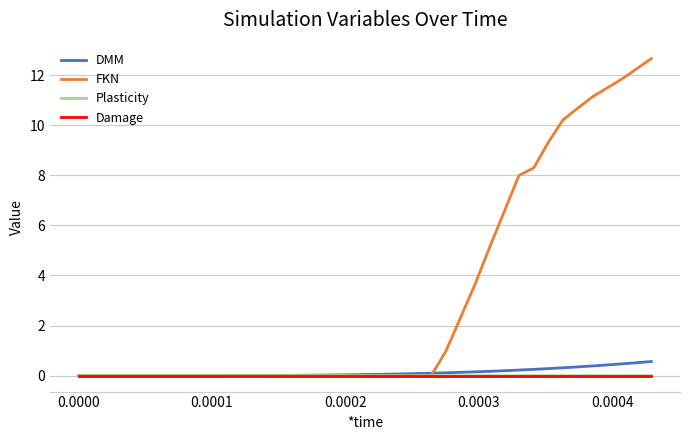

Which series has the largest total across all categories?

FKN